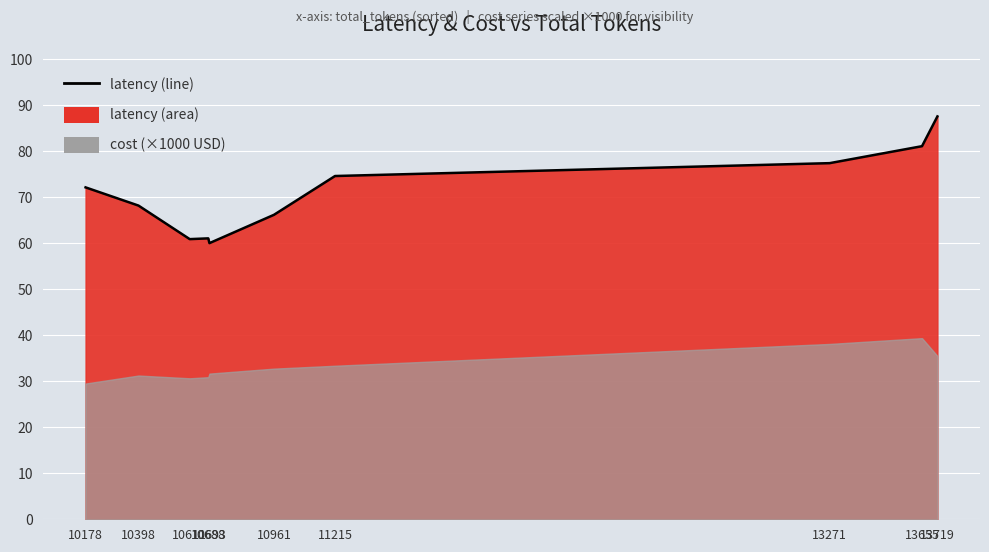

Reading right to left, extract all data points from this chart.

13719=87.6	13655=81.1	13271=77.4	11215=74.6	10961=66.2	10693=60.1	10688=61.1	10611=60.9	10398=68.2	10178=72.2